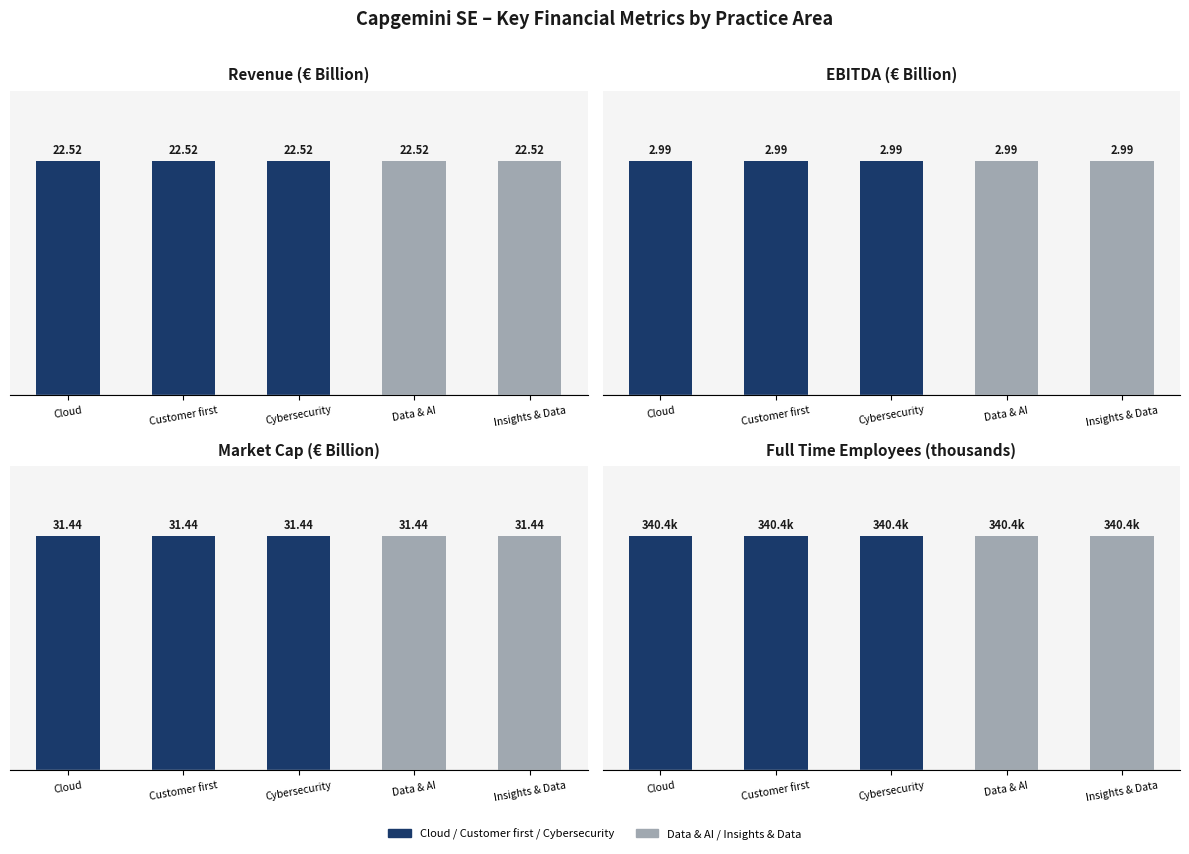

What is the minimum value shown in the chart?

3.0